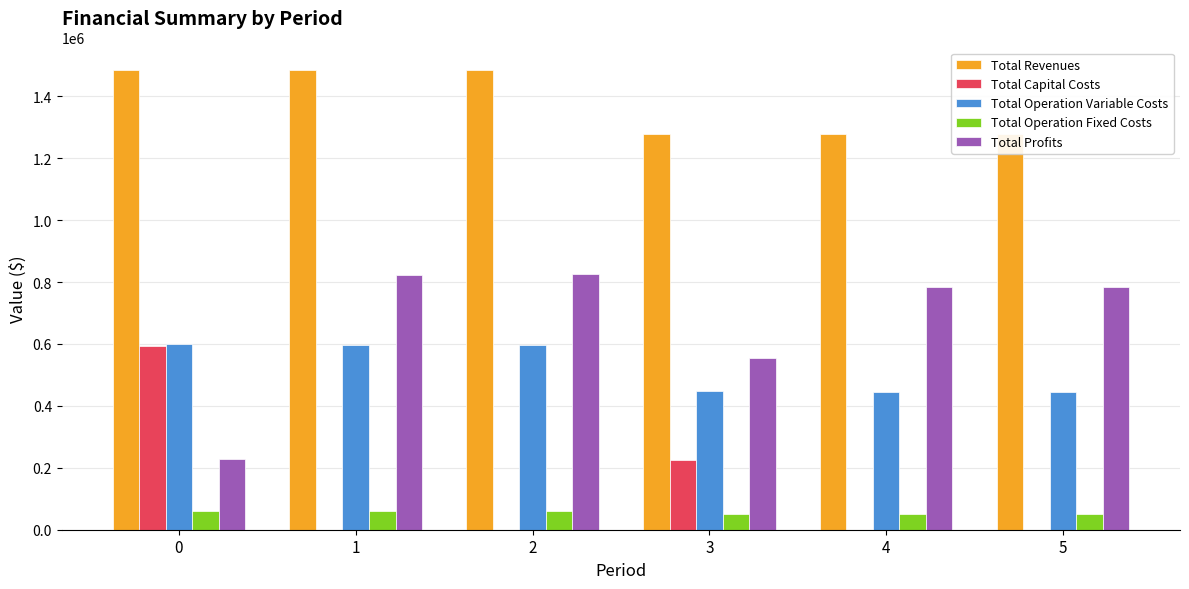

The value of Total Operation Variable Costs at 4 is 445171.0. True or false?

True